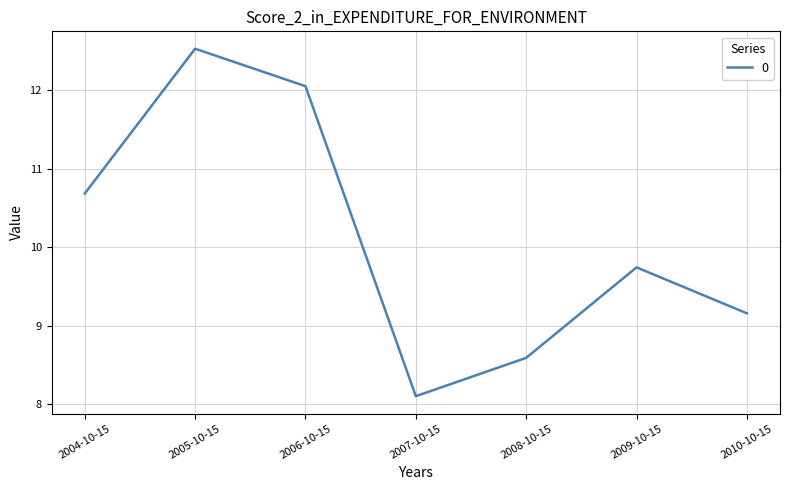

Count the number of categories in the chart.

7